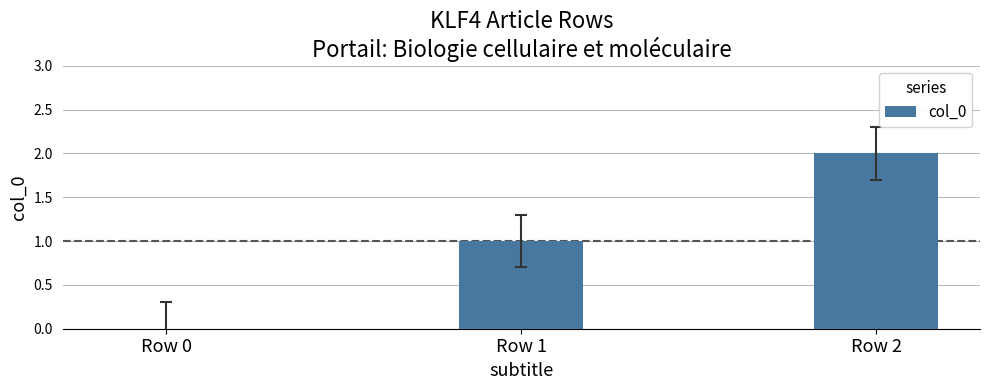

True or false: the data shows 2 at Row 2.

True